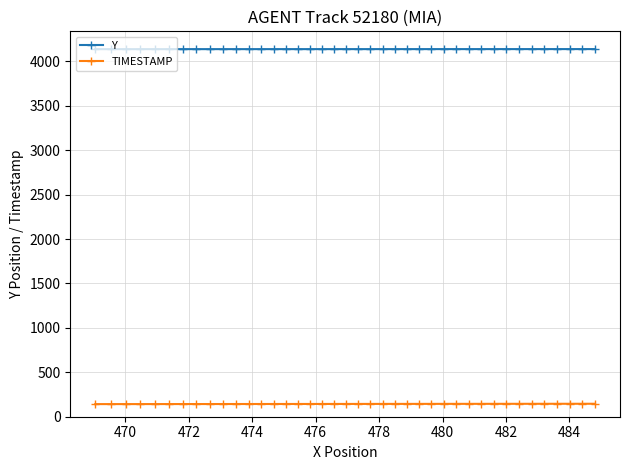

What is the smallest value displayed?

142.0